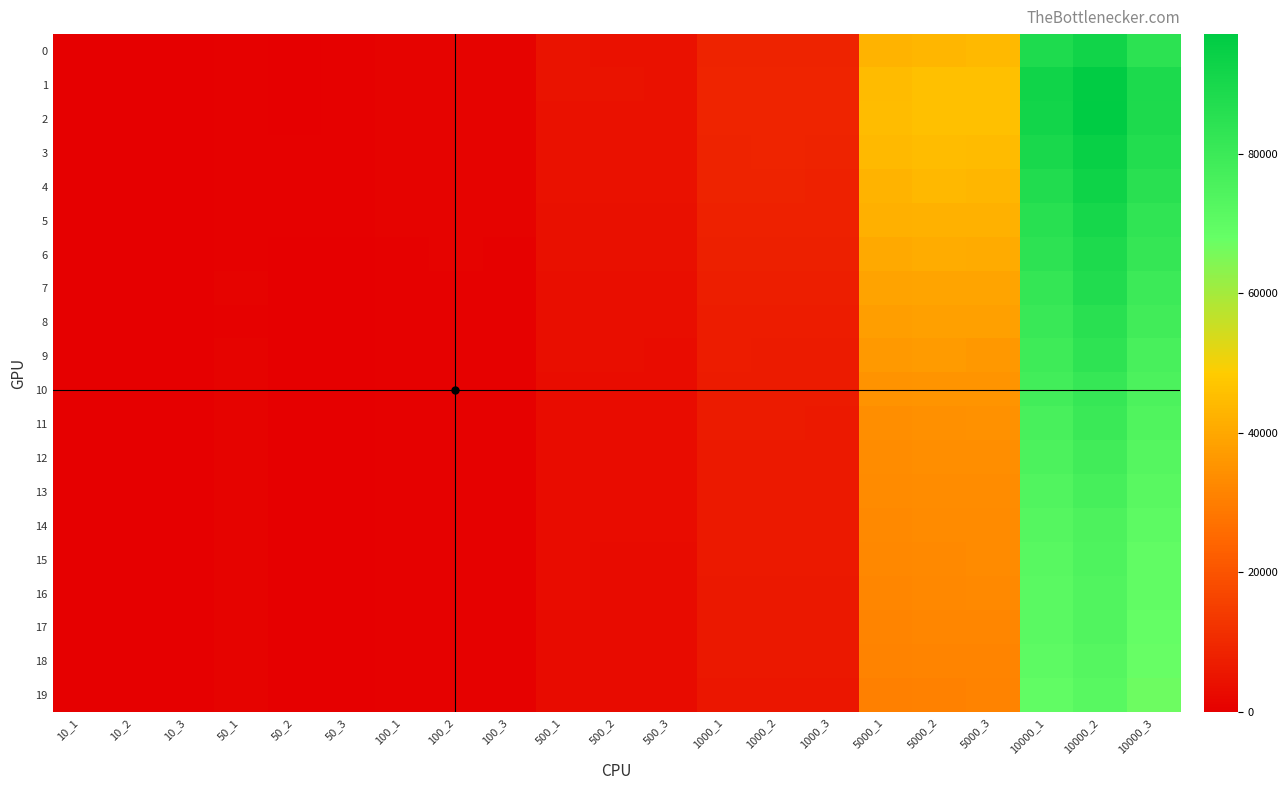

Between 50_2 and 100_1, which series saw the biggest shift?

1